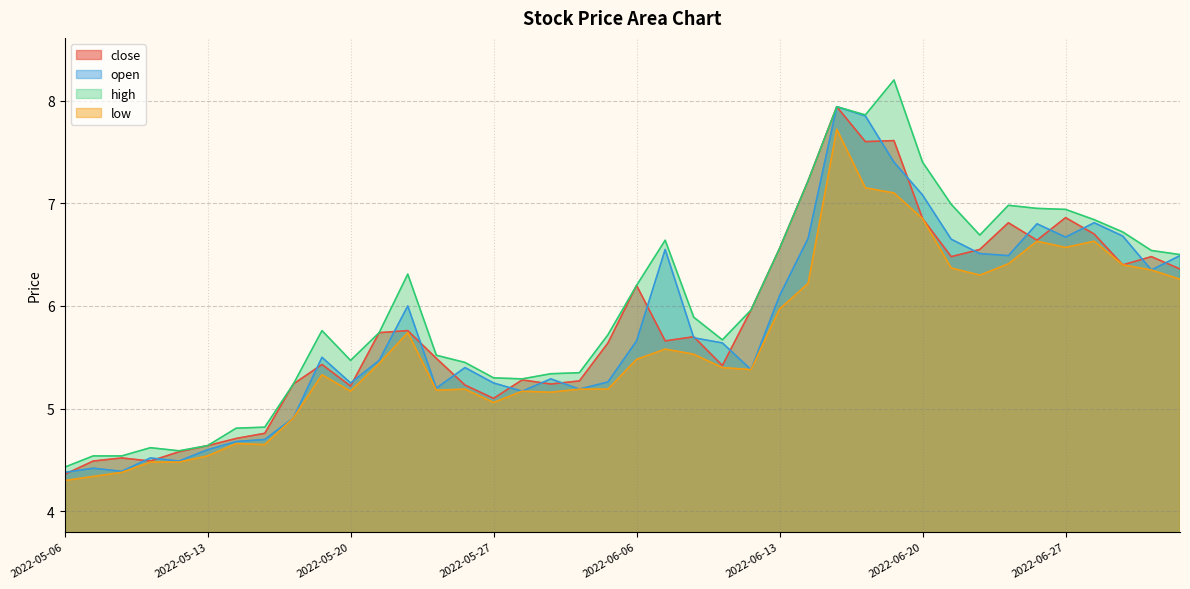

Between 2022-06-21 and 2022-06-30, which series saw the biggest shift?

high